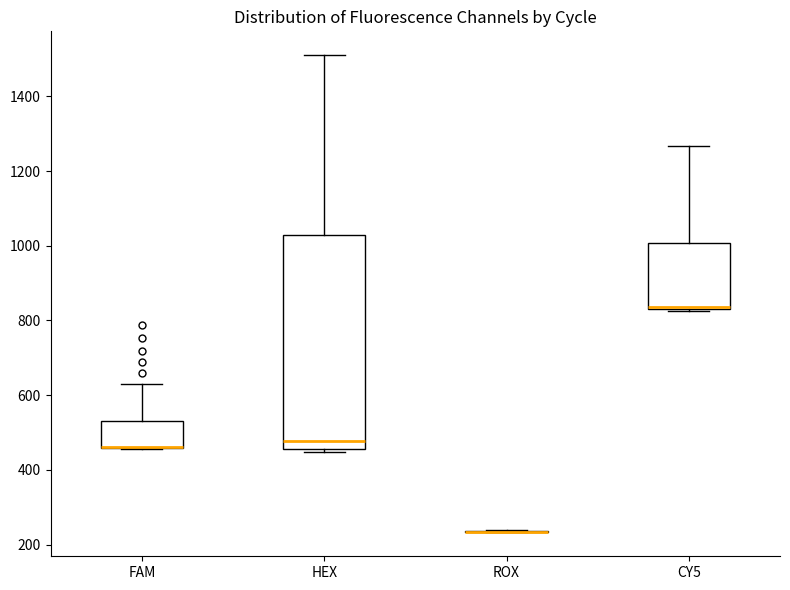

Where does the upper whisker of the box for FAM end on the y-axis? The values are not printed on the chart, so give them approximately, as read against the axis.

640